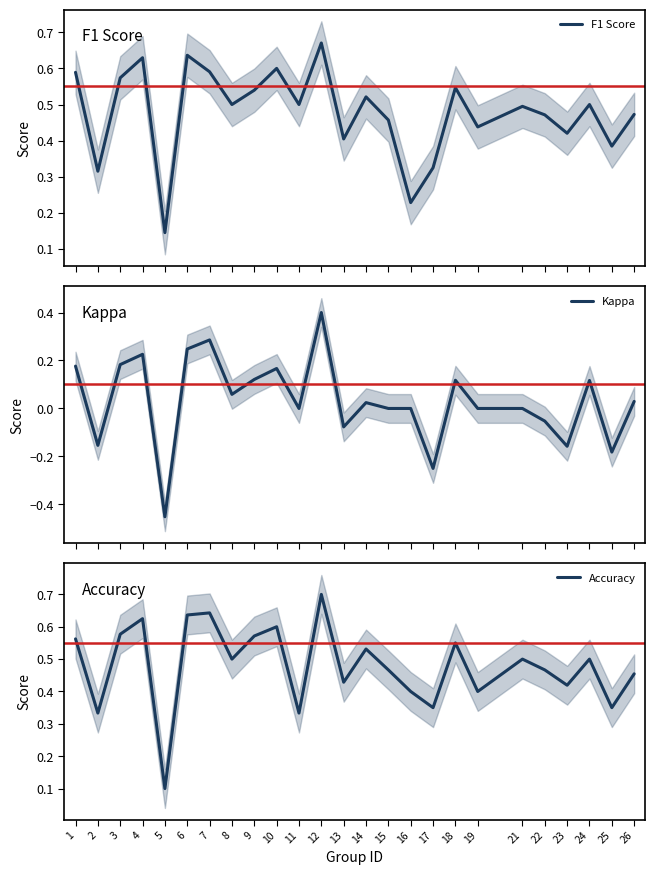

True or false: Accuracy has a value of 0.6 at 6.

True